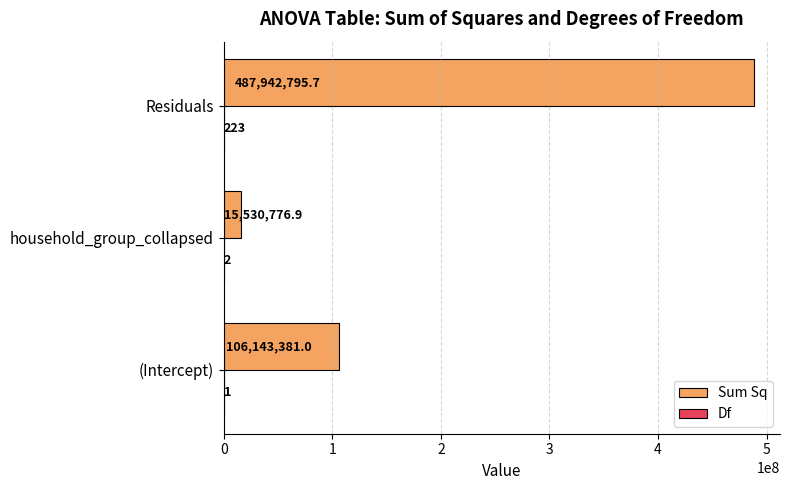

The Sum Sq series shows 270059812.3 at Residuals. True or false?

False